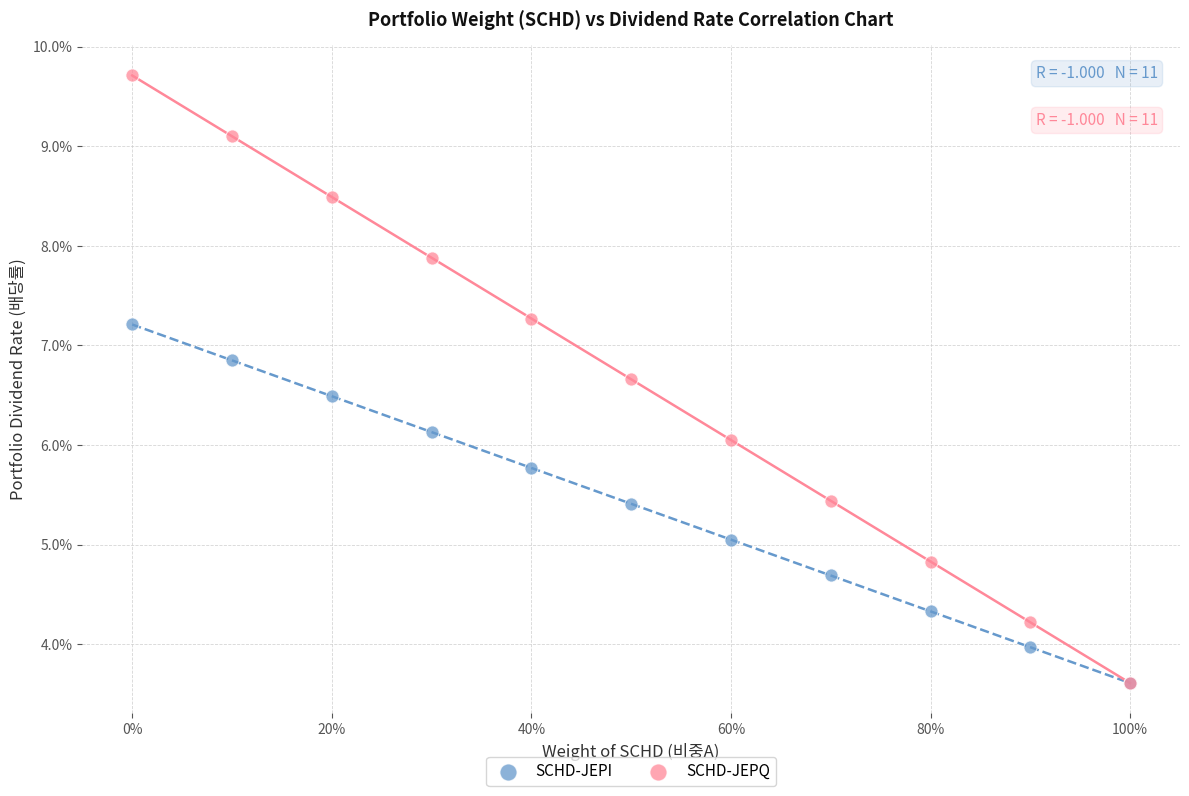

Which series has the widest spread of Y values?

SCHD-JEPQ